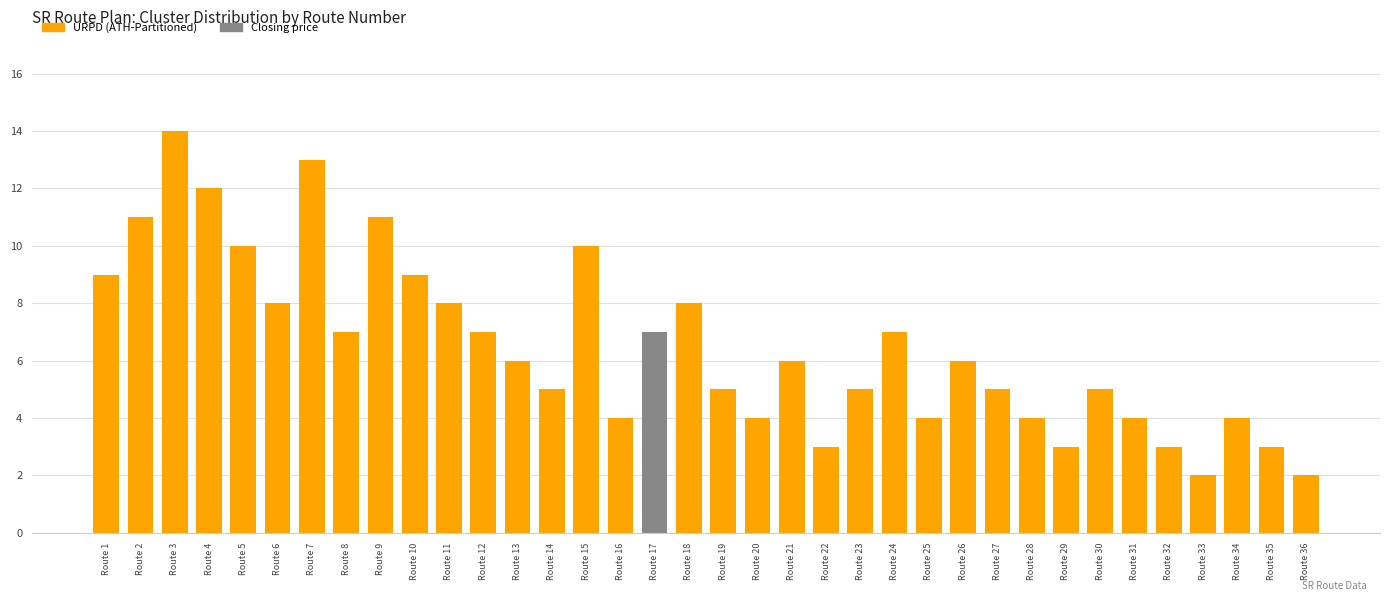

Which has a higher value, Route 35 or Route 8?

Route 8